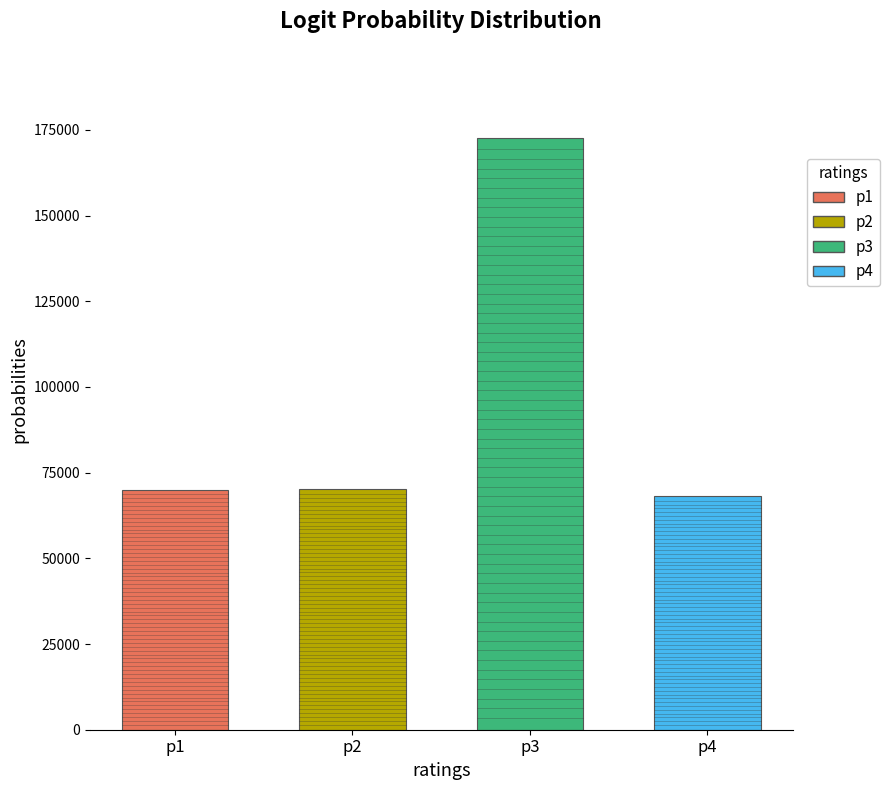

Reading left to right, what are all the values shown in this chart?

黄河清·九鞠黄河分九转=70081	黄河清·九曲黄河分九转=70091	西江月·乙未河清九曲=172753	黄河清·九曲黄河流转九=68144